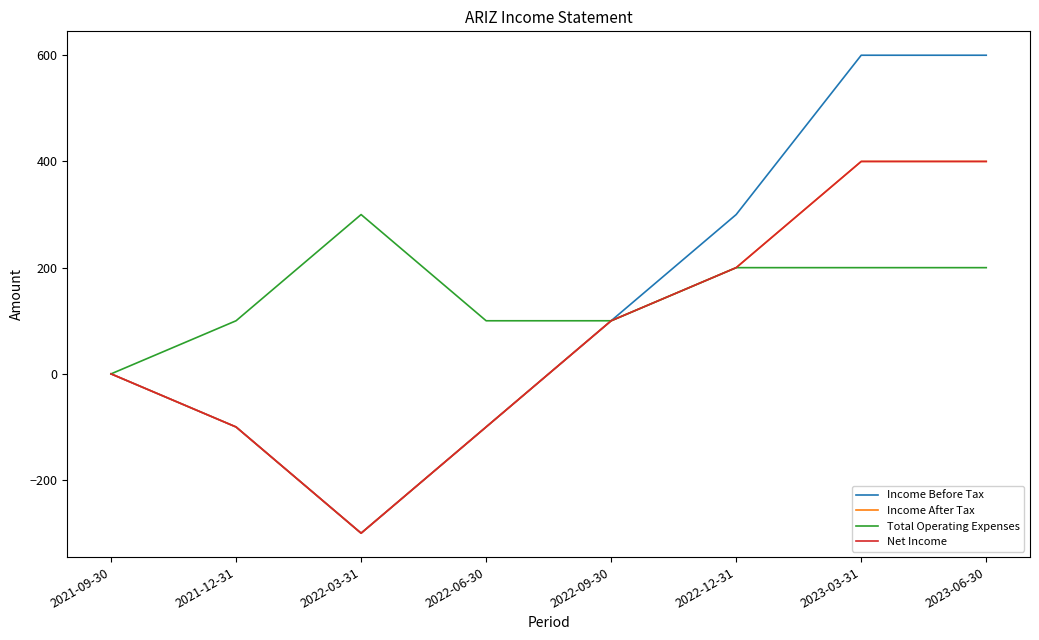

True or false: Income After Tax has a value of 546 at 2023-03-31.

False